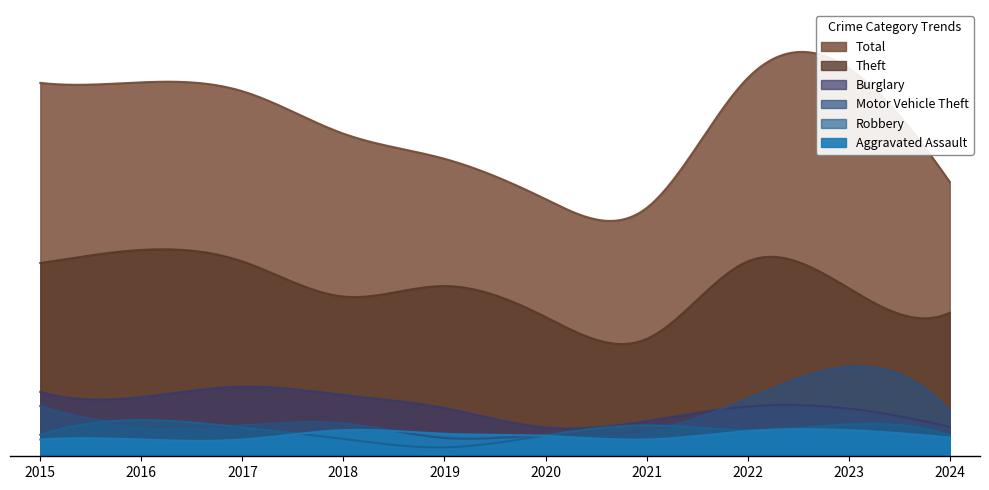

What is the value of the Aggravated Assault point at the 7th from the left?

32